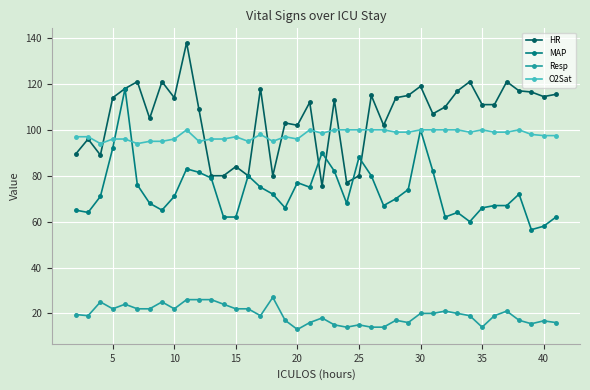

What is the smallest value displayed?

13.0